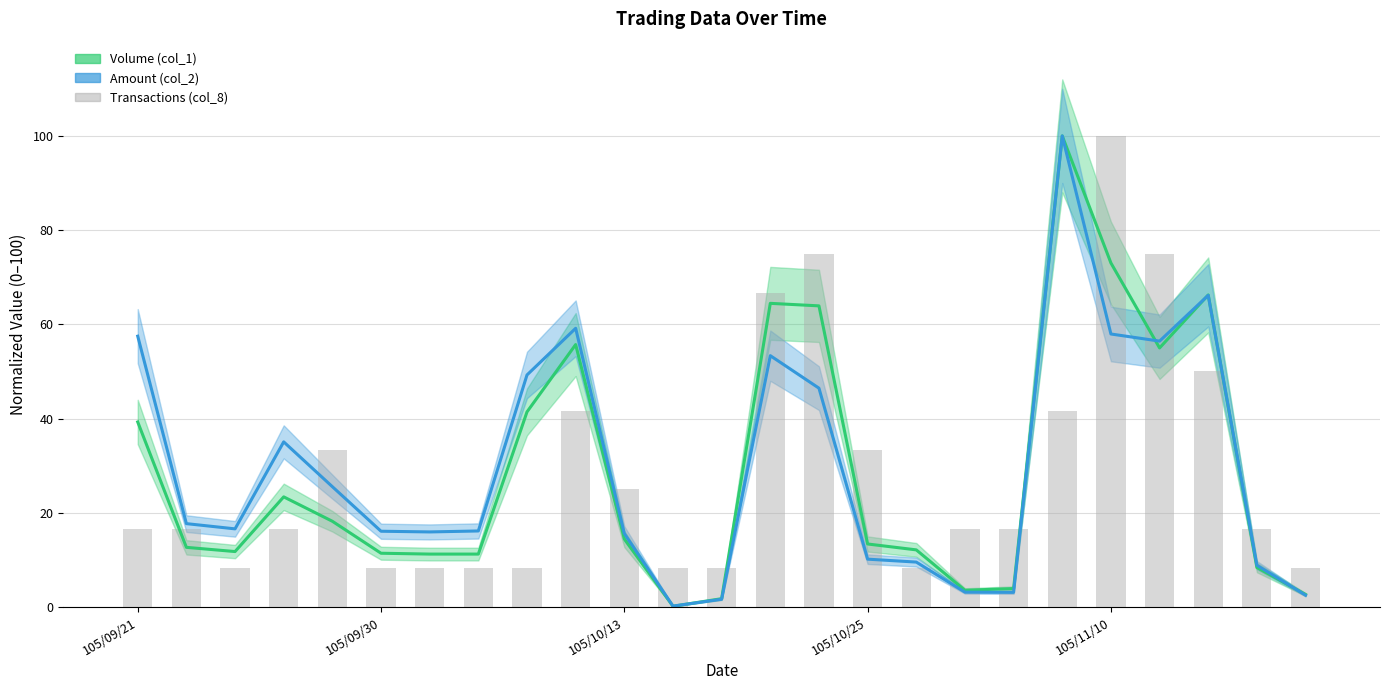

What position from the left is 23?

24